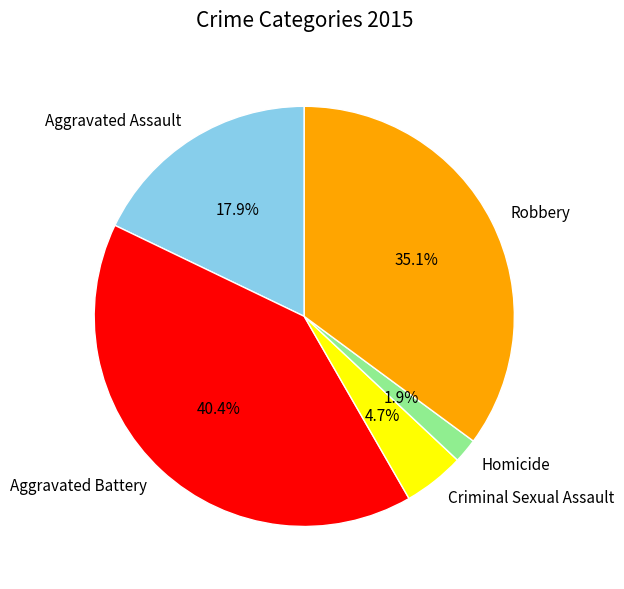

To the nearest percent, what is the combined percentage of Robbery and Homicide?

37%